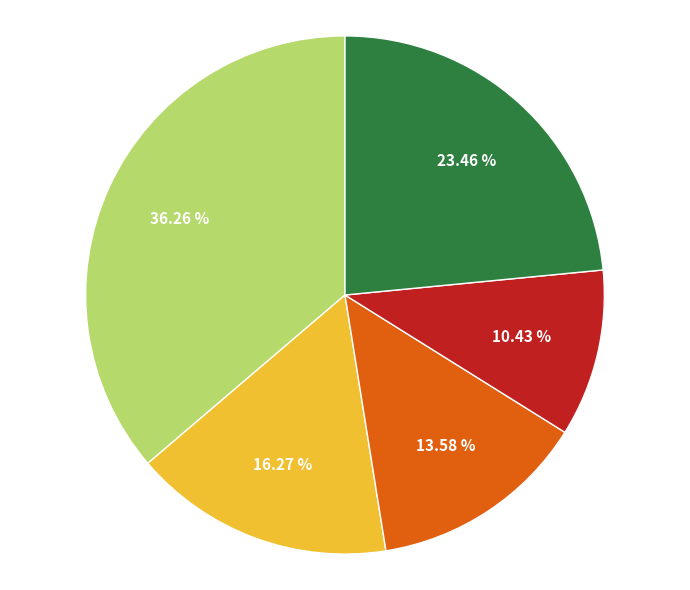

Does any single category account for the majority?

No